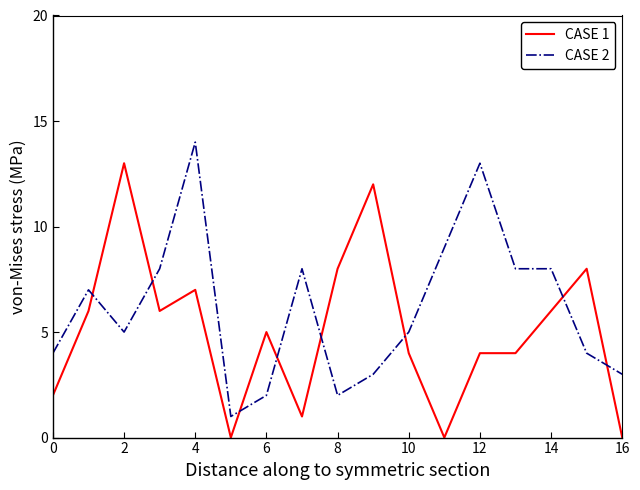

Which series has the widest spread of values?

CASE 1